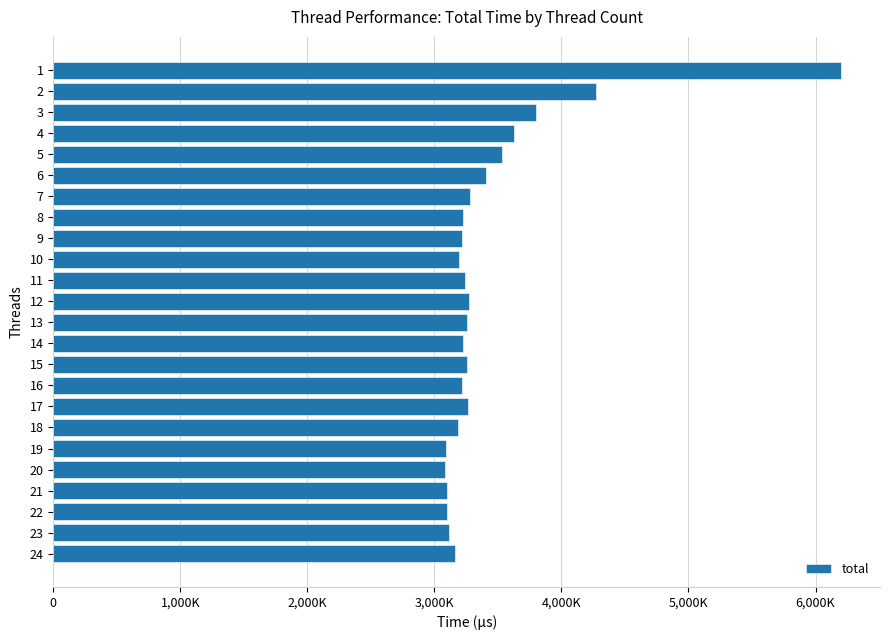

Are the bars horizontal?

Yes